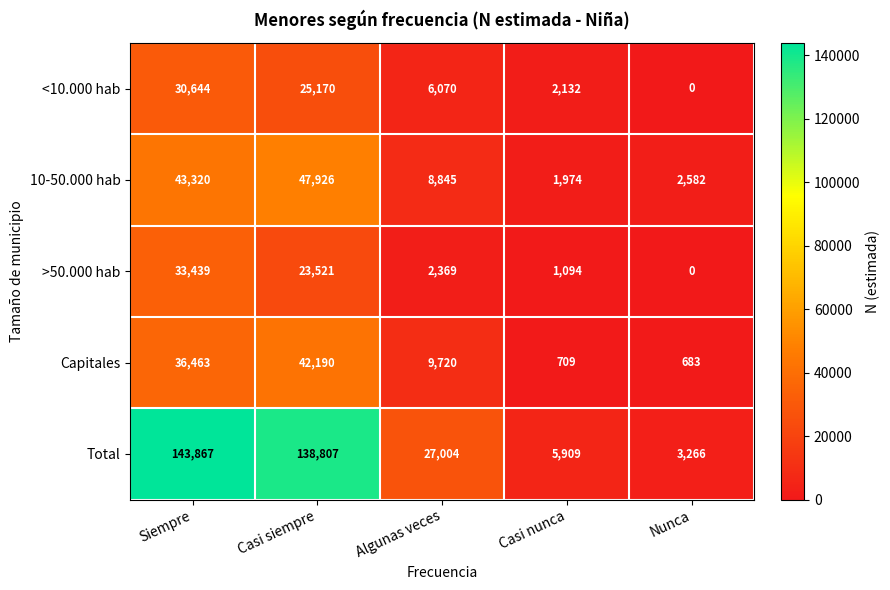

What is the sum of all 10-50.000 hab values?

104647